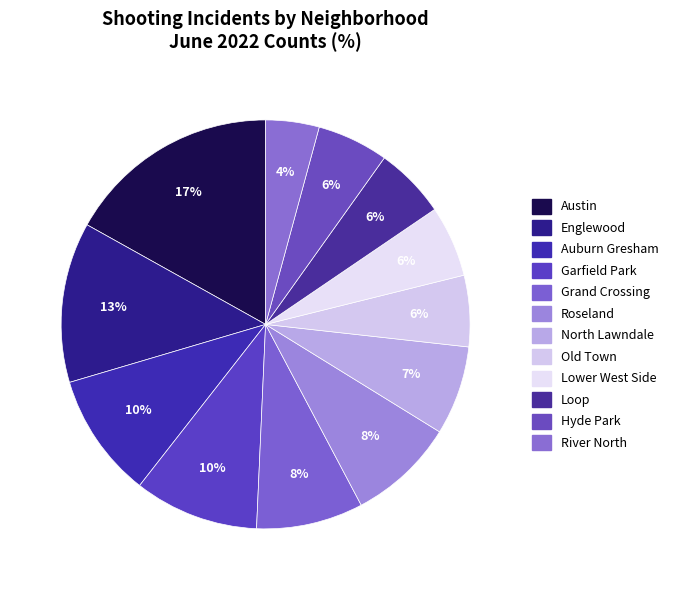

True or false: Loop accounts for 21% of the total.

False